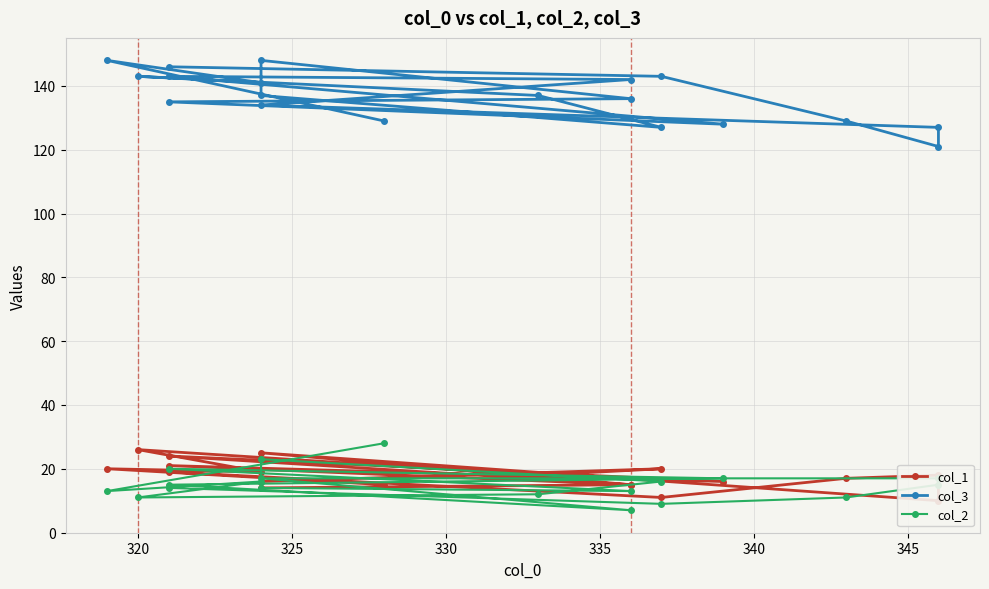

Reading left to right, extract all data points from this chart.

col_1: 15	20	19	26	18	20	16	14	15	24	16	21	15	25	10	18	17	11	19
col_3: 129	148	141	143	137	127	137	148	136	135	128	143	142	134	127	121	129	143	146
col_2: 28	13	16	11	12	16	23	14	13	20	17	15	7	17	17	15	11	9	14